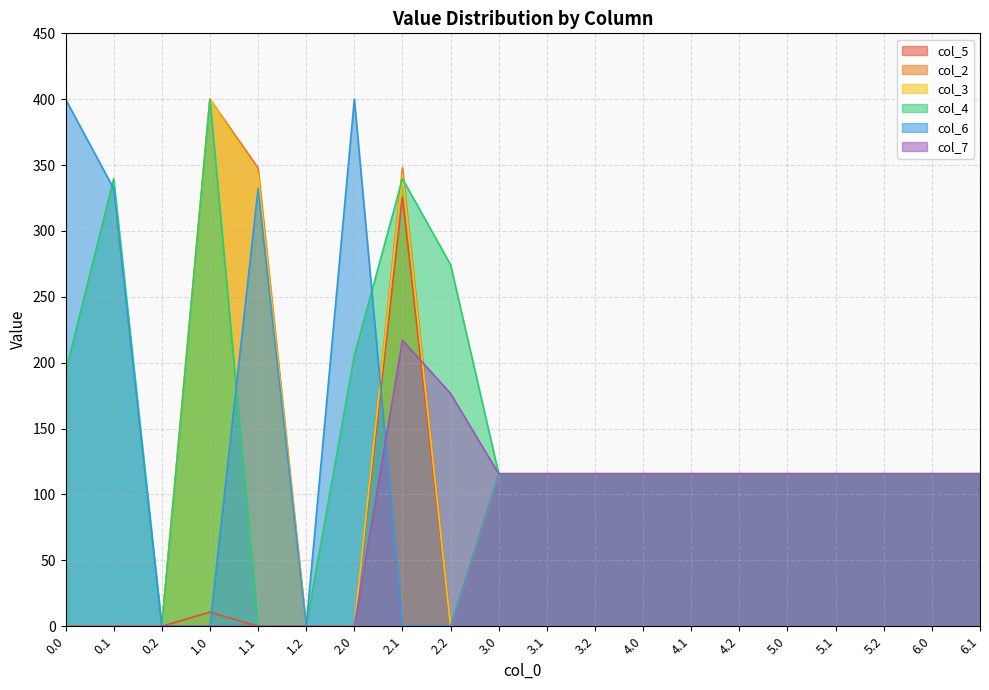

True or false: col_4 and col_7 intersect in this chart.

False